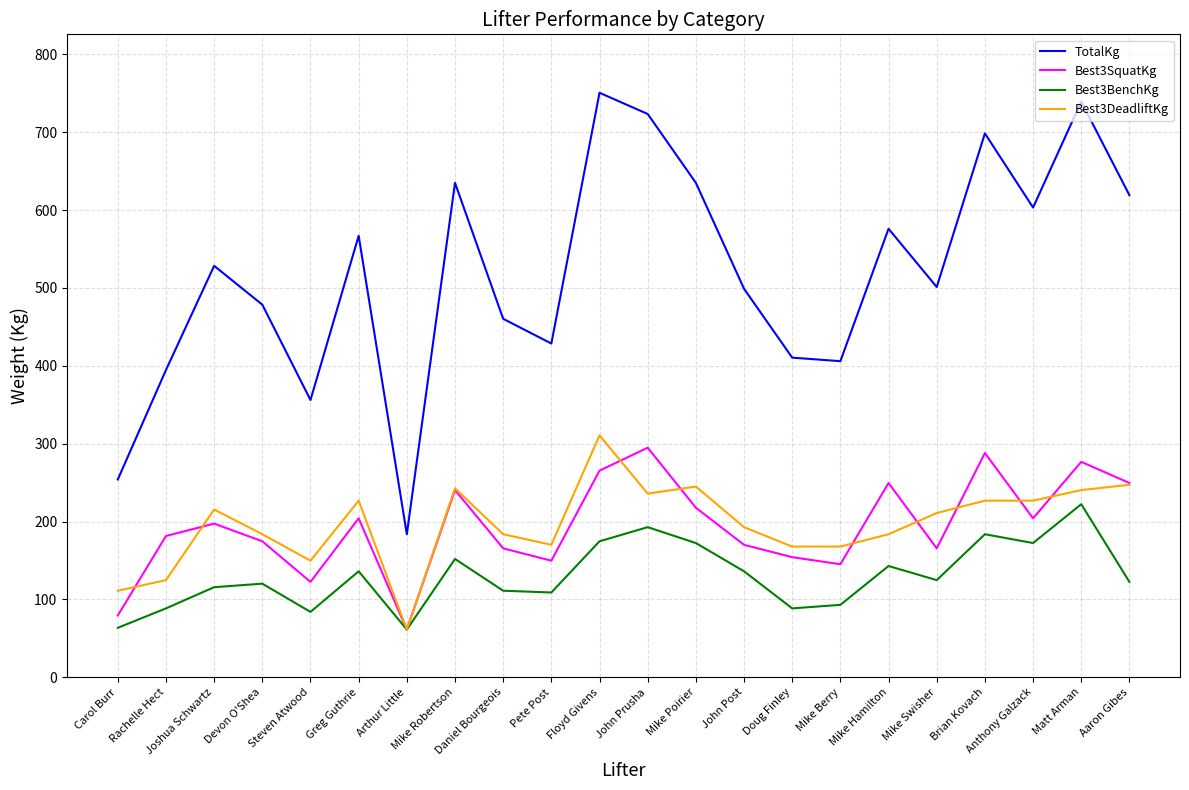

Where does the Best3DeadliftKg series first go above 210?

Joshua Schwartz